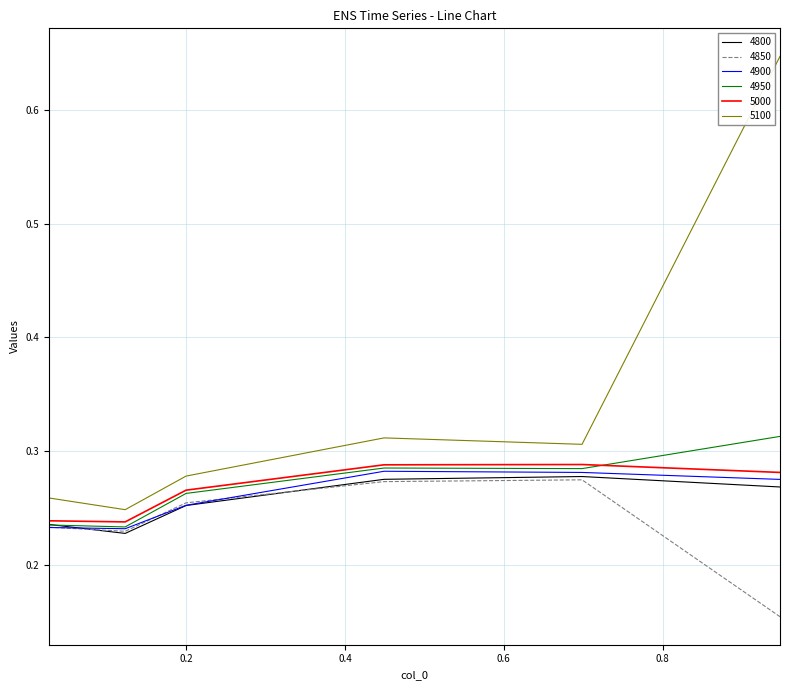

Which series has the widest spread of values?

5100